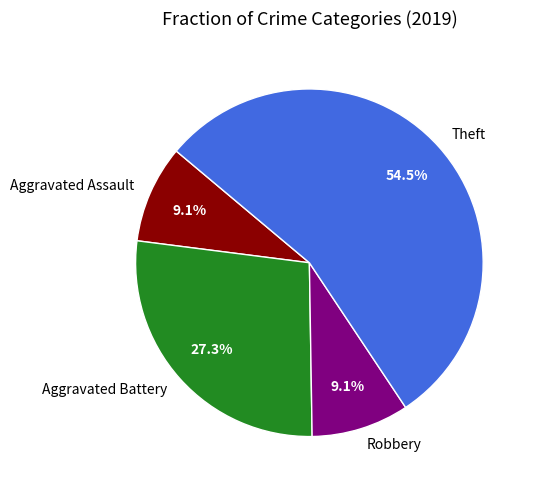

What is the largest slice in the pie chart?

Theft